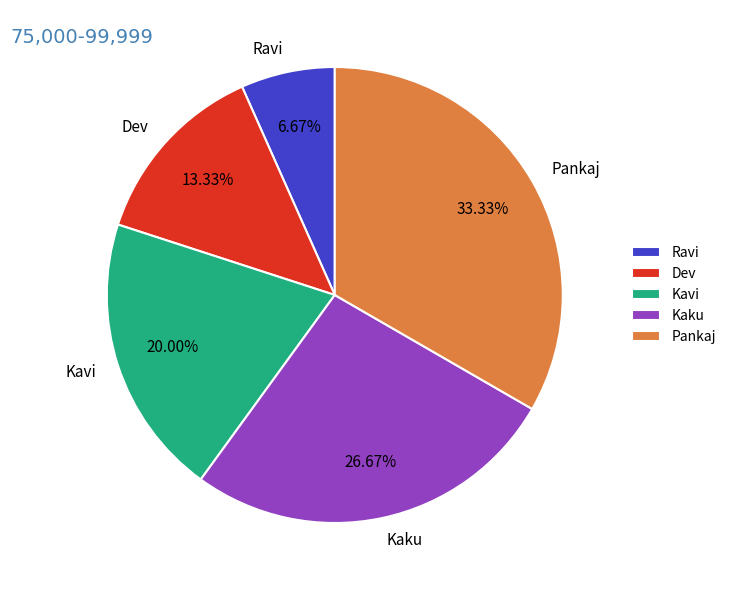

What portion of the pie excludes Dev?

86.7%